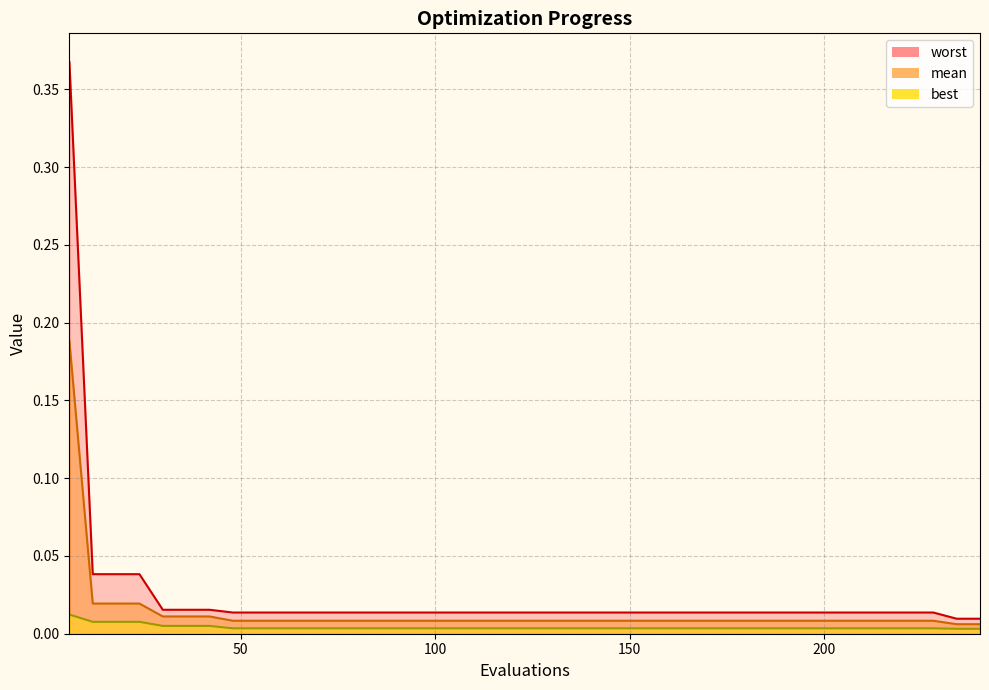

Read the mean value at 6.

0.2